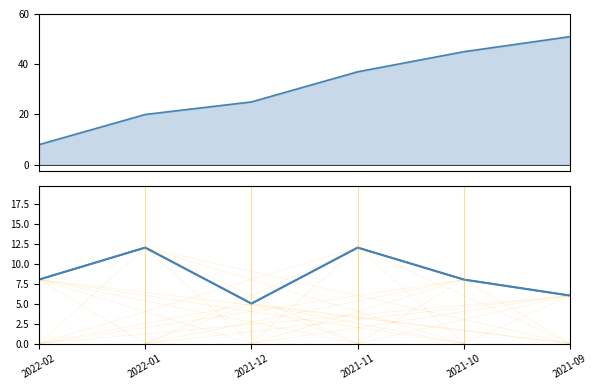

What is the spread (max minus min) of values at 2021-10?

37